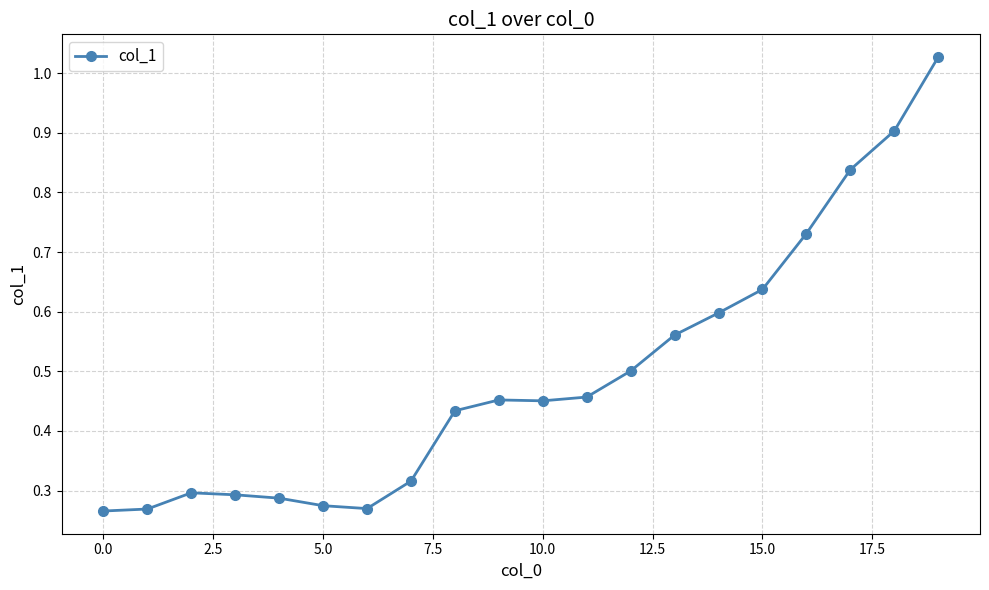

What is the sum of all values?

9.9